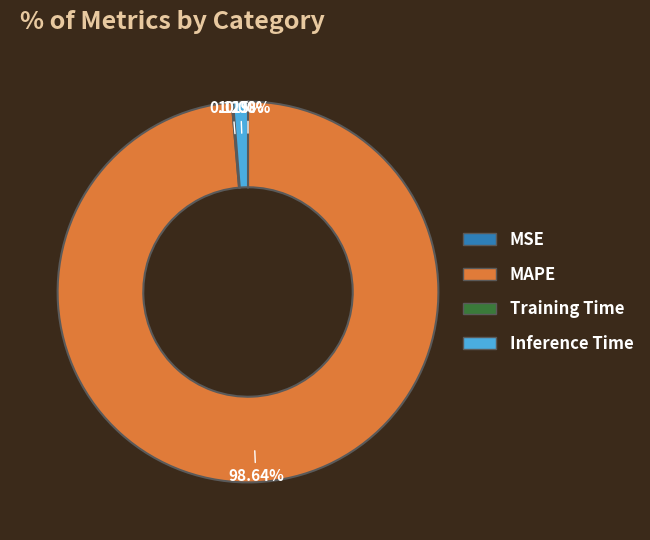

To the nearest percent, what is the difference between the largest and smallest slice percentages?

99%